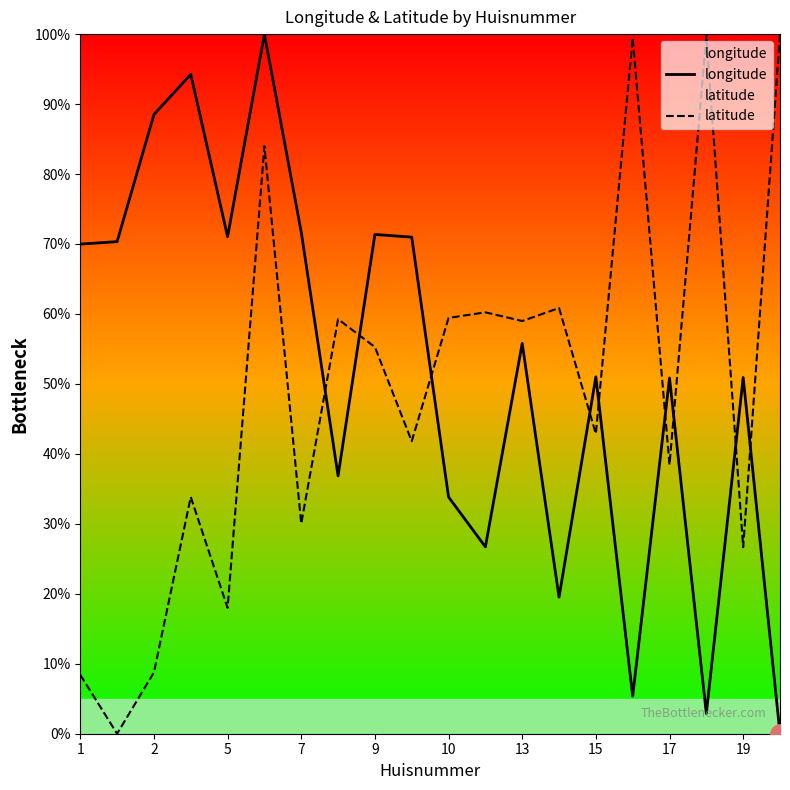

Does the chart have visible grid lines?

No